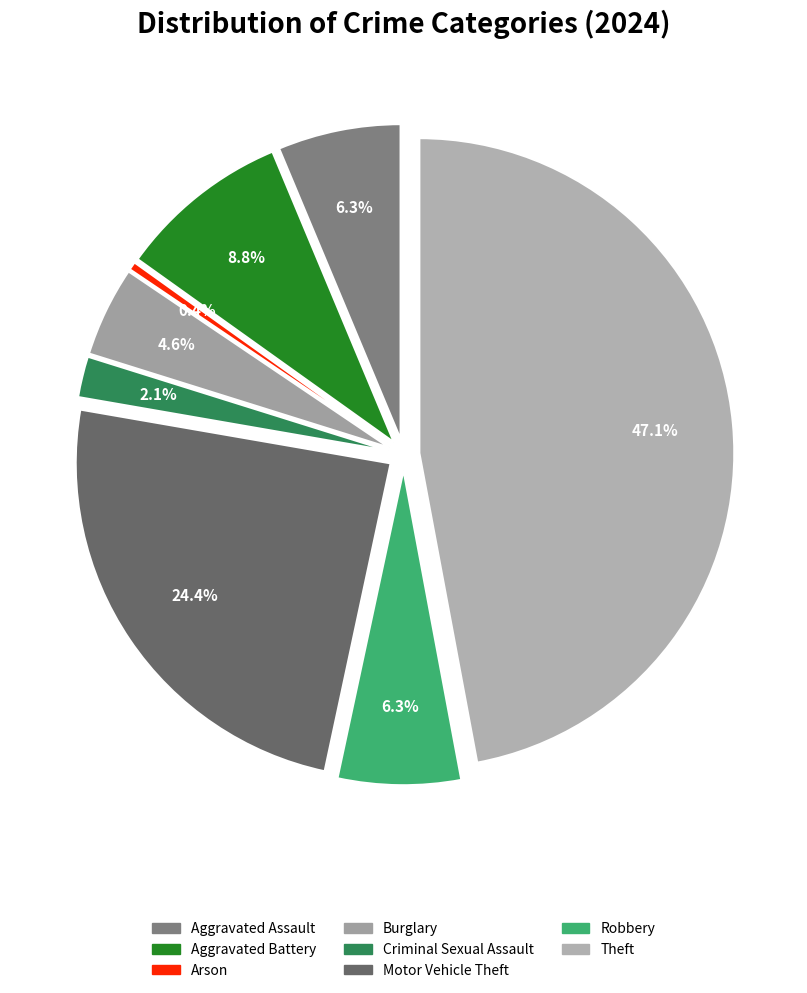

Is there a majority slice in this chart?

No